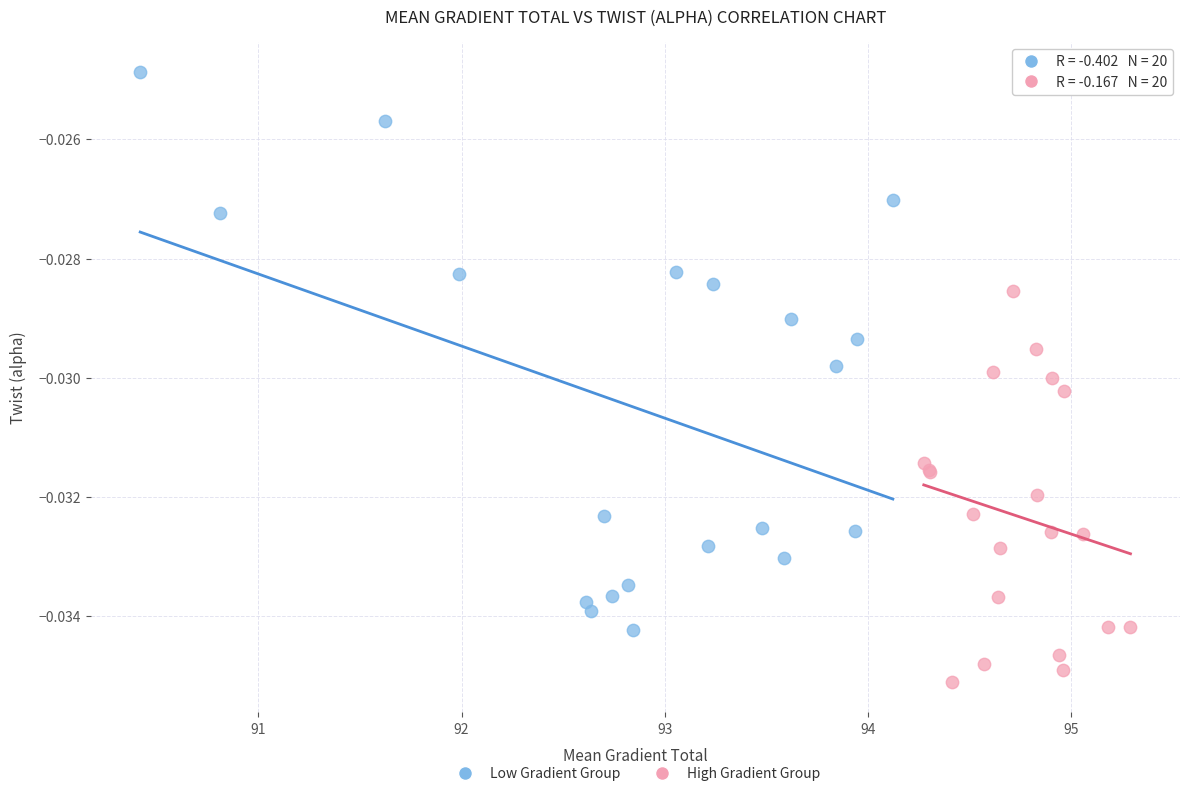

Which series has the largest Y range (max minus min)?

Low Gradient Group